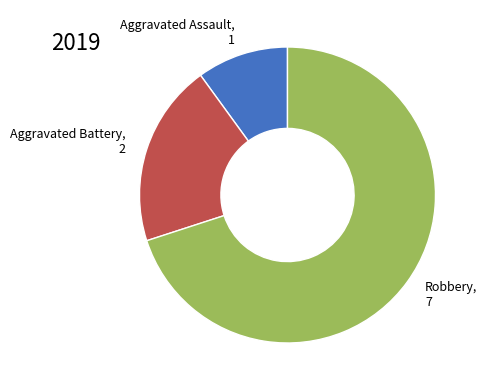

What is the ratio of the value at Aggravated Assault to the value at Aggravated Battery?

0.5